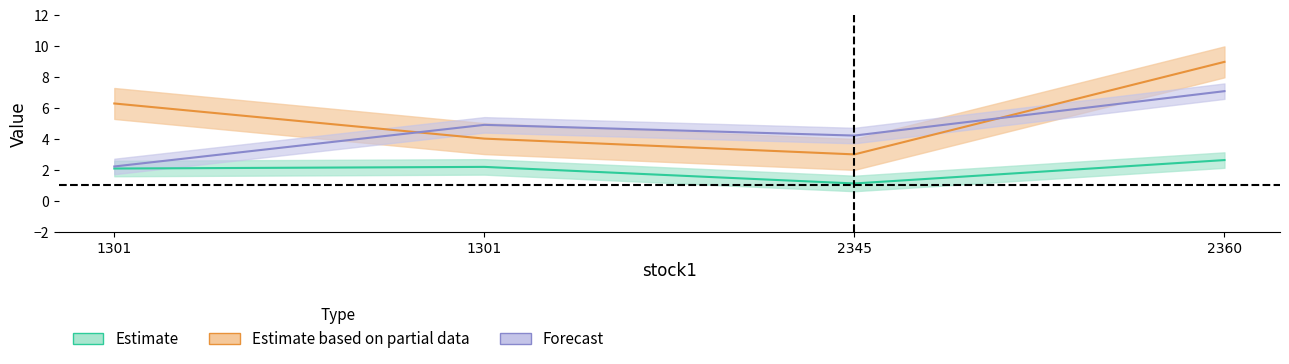

The trade_capital series shows 8.7 at 1301. True or false?

False